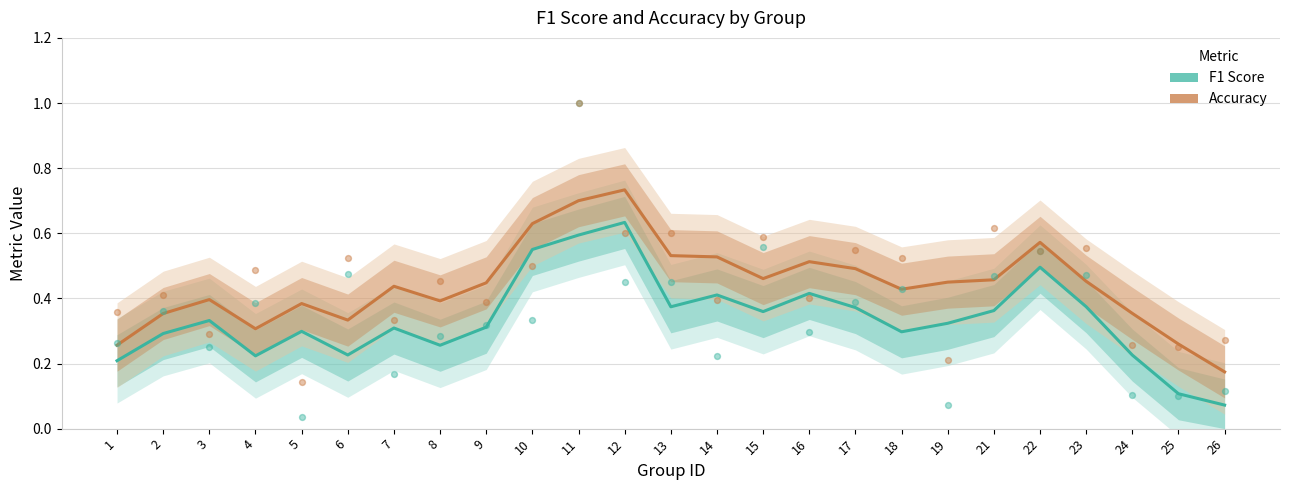

Is the value of accuracy at 14 greater than the value of f1 at 8?

Yes